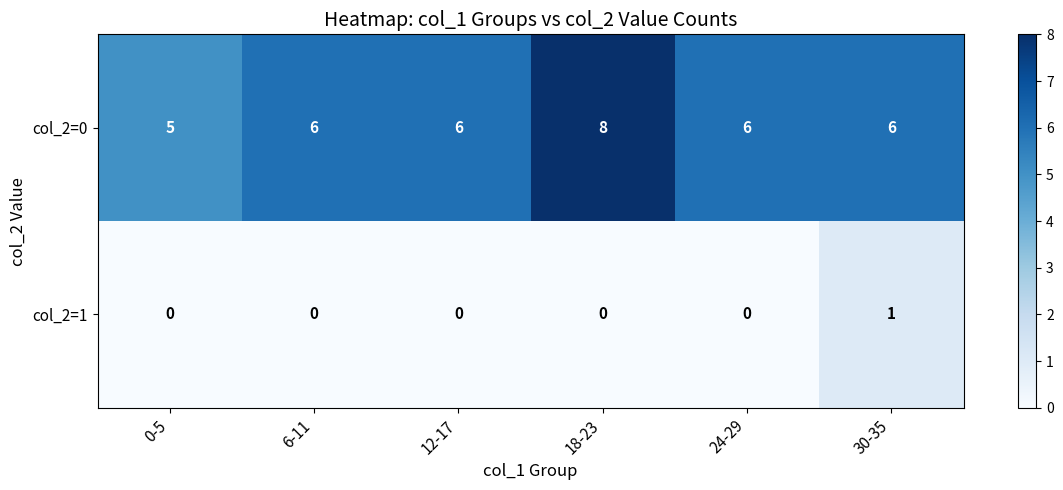

Between 6-11 and 18-23, which series saw the biggest shift?

col_2=0